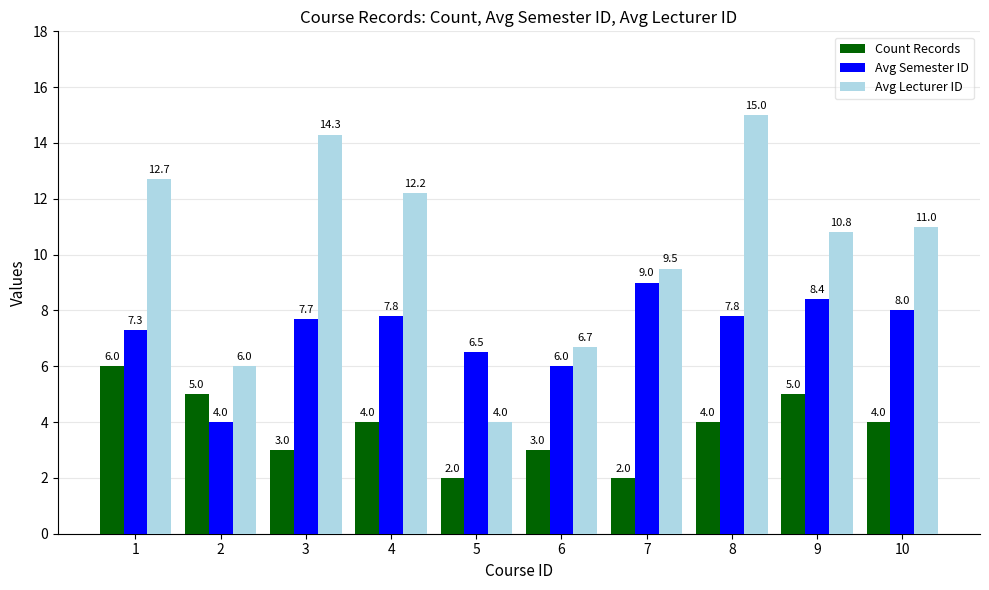

At which category does the chart reach its peak across all series?

8